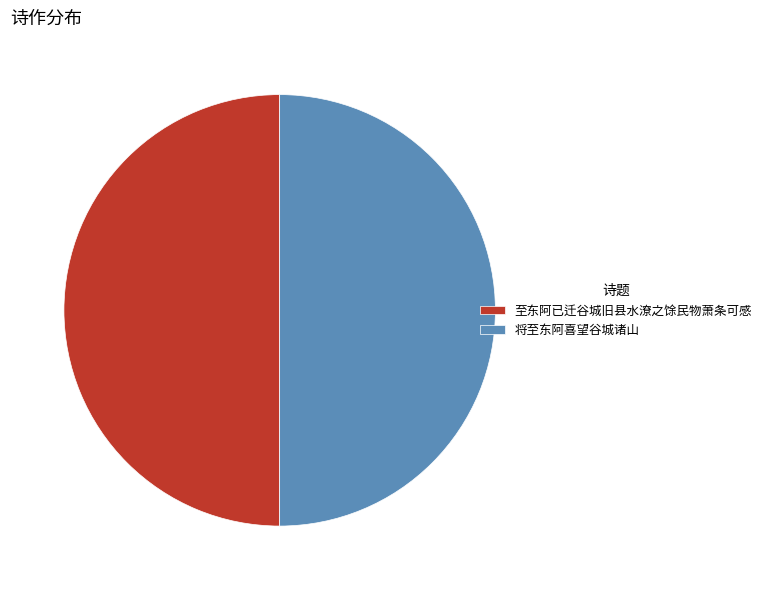

How many slices are in this pie chart?

2